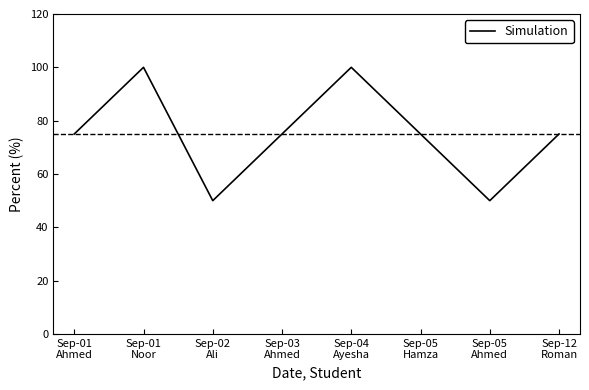

Reading right to left, extract all data points from this chart.

75	50	75	100	75	50	100	75